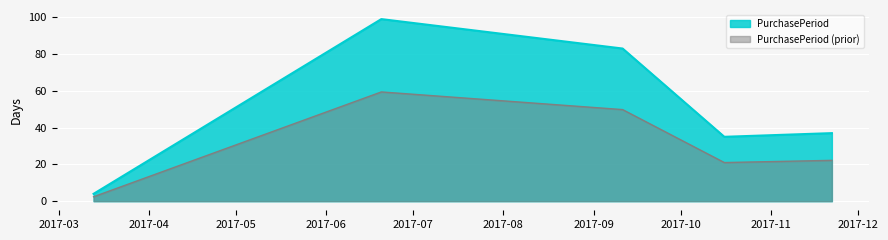

Is it true that the value at 2017-03-13 is 5?

False